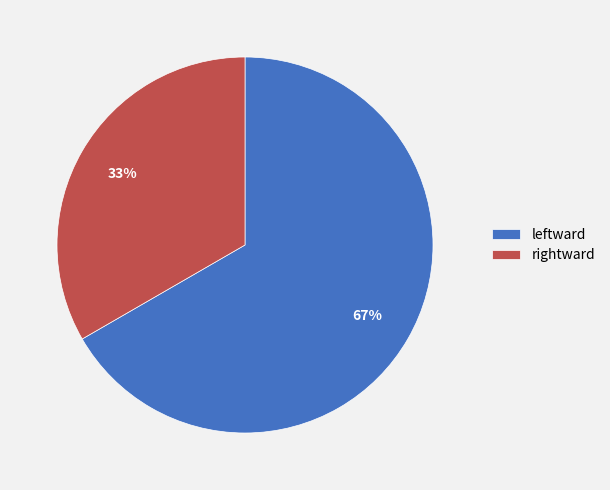

Which slice represents more than half of the pie?

leftward